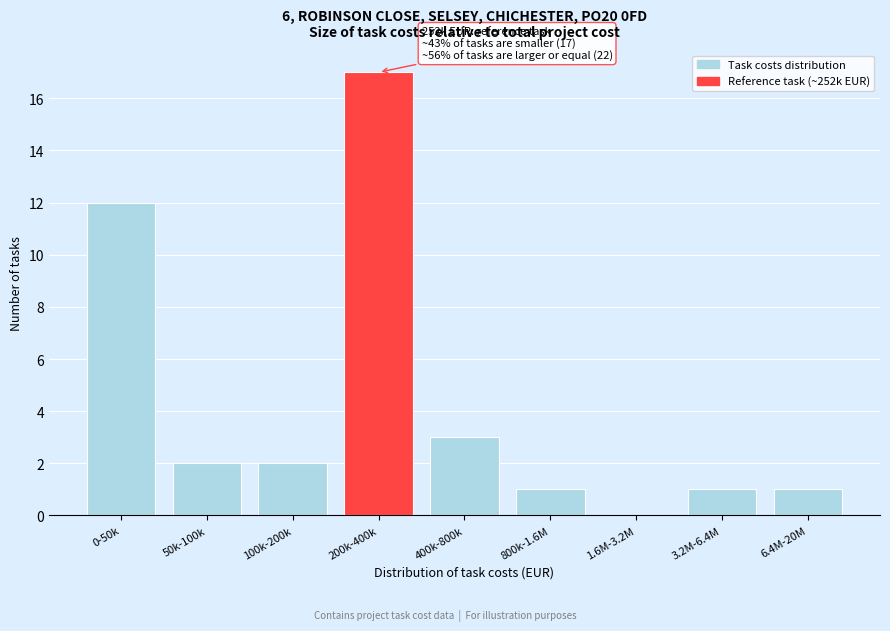

Reading left to right, list all the values displayed in this chart.

0-50k=12	50k-100k=2	100k-200k=2	200k-400k=17	400k-800k=3	800k-1.6M=1	1.6M-3.2M=0	3.2M-6.4M=1	6.4M-20M=1